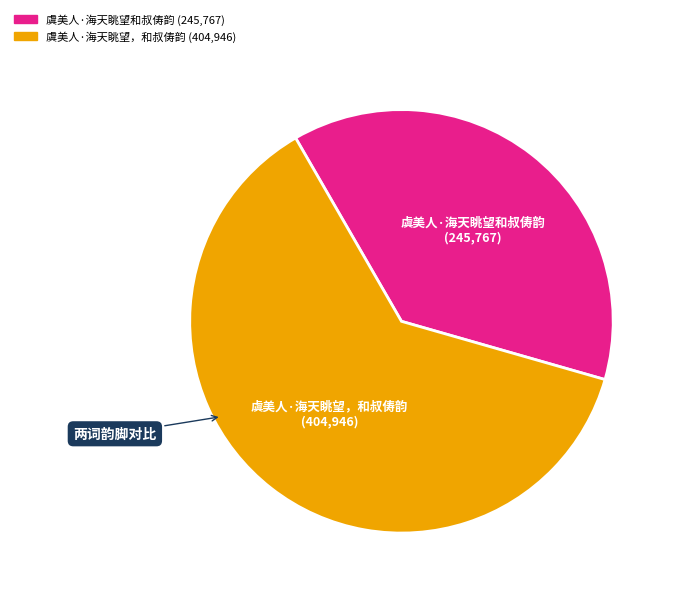

Which slice is the smallest?

虞美人·海天眺望和叔俦韵